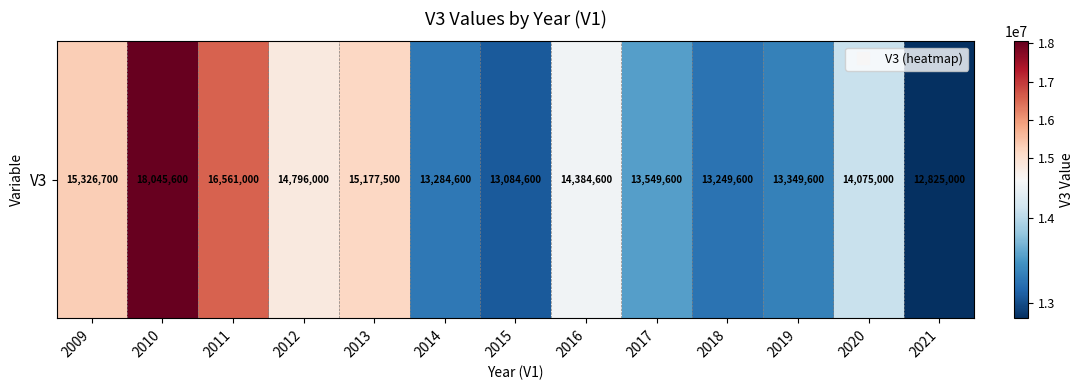

Reading left to right, transcribe all the data shown in this chart.

15326700	18045600	16561000	14796000	15177500	13284600	13084600	14384600	13549600	13249600	13349600	14075000	12825000